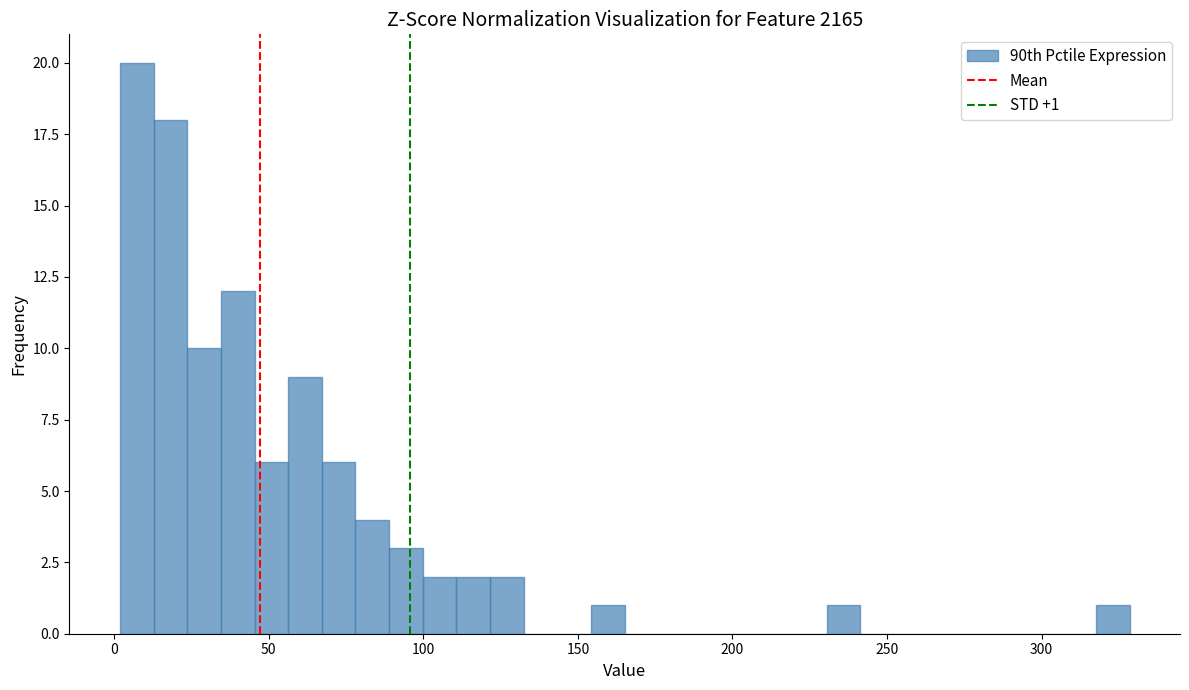

Around what value on the x-axis is the tallest bar? Give the approximate position of its centre, as read against the axis.

5